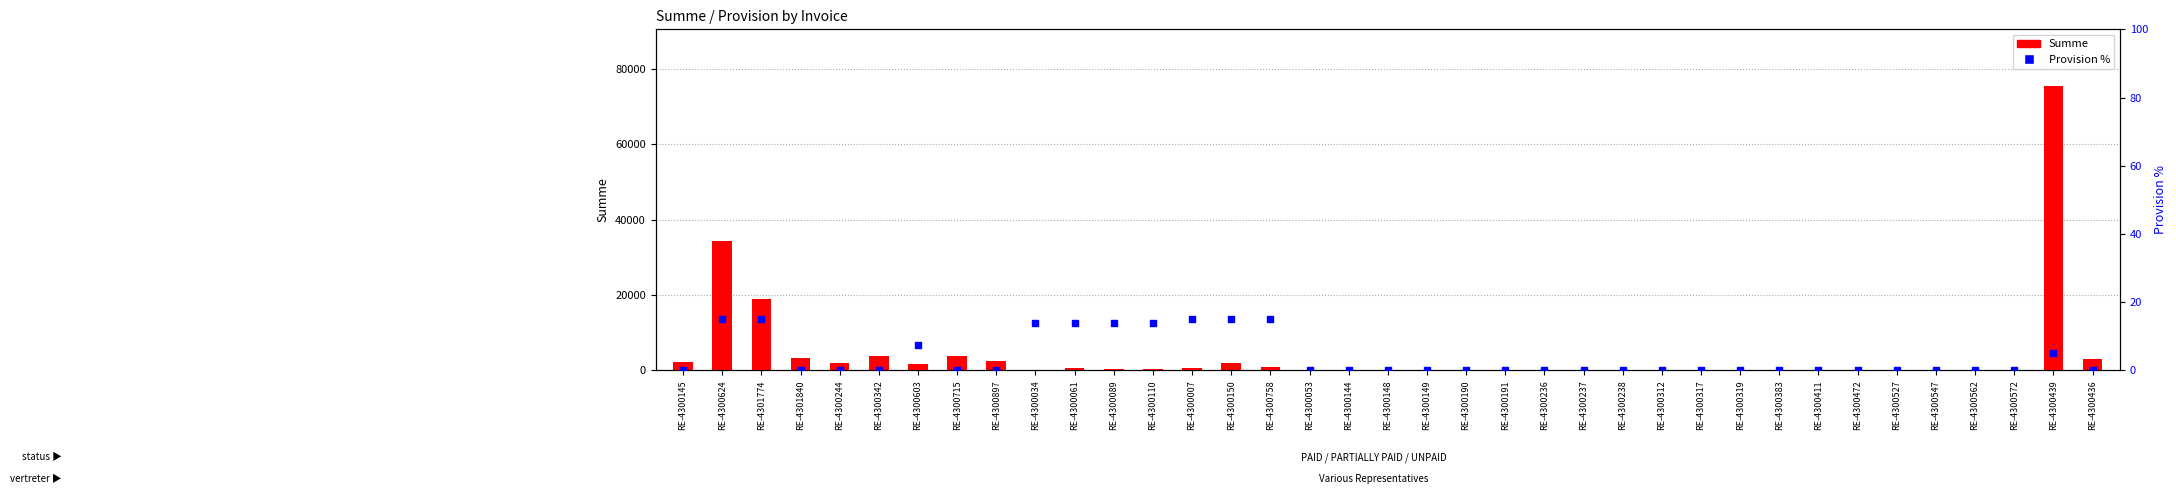

Is the value of Provision % at RE-4300547 greater than the value of Summe at RE-4300144?

No